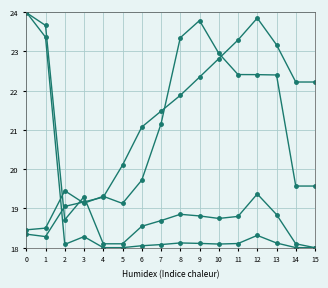

Where is the first local maximum for lat?

5